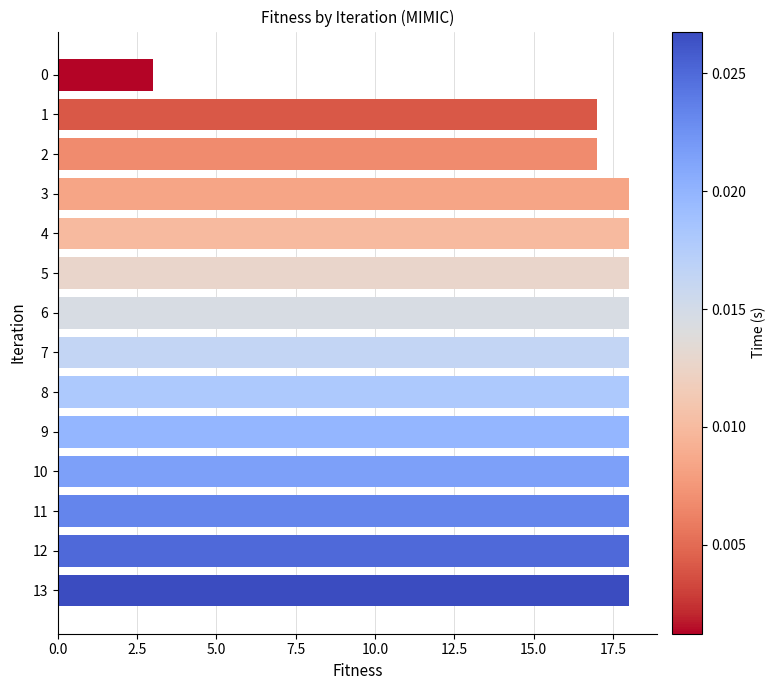

What is the difference between the maximum and minimum values?

15